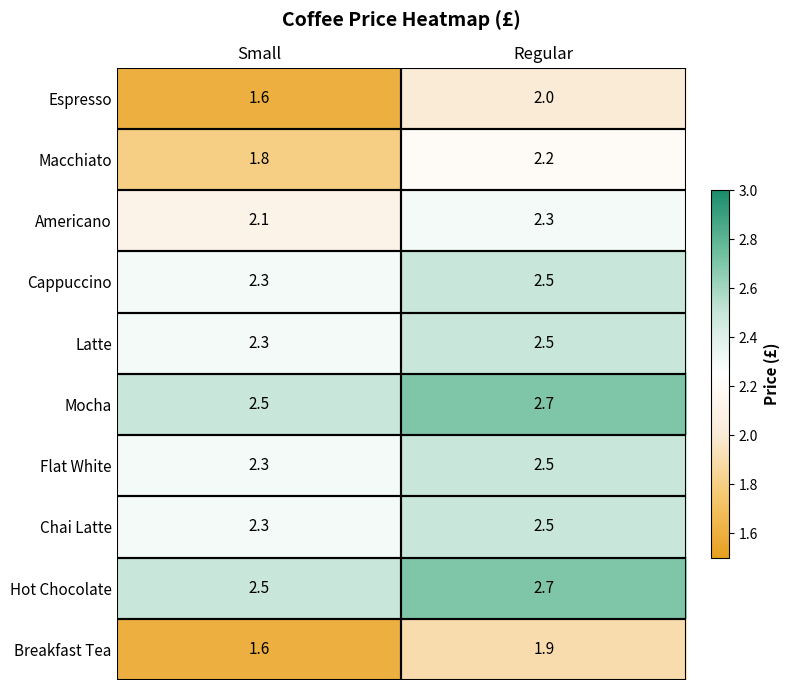

What is the spread (max minus min) of values at Regular?

0.8